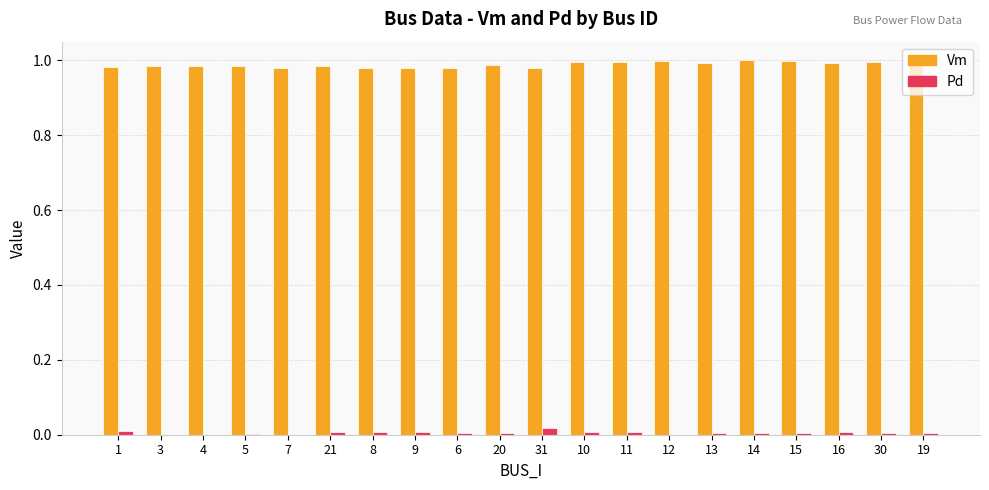

Is it true that Vm equals 0.6 at 1?

False